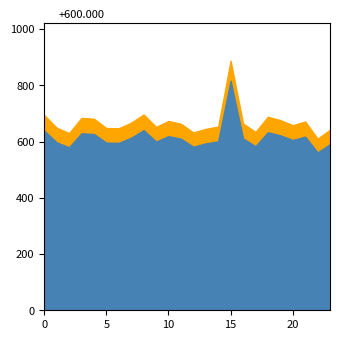

Reading left to right, extract all data points from this chart.

0=694	1=649	2=630	3=684	4=681	5=648	6=647	7=667	8=696	9=652	10=673	11=663	12=632	13=645	14=653	15=887	16=664	17=634	18=688	19=676	20=658	21=671	22=610	23=642